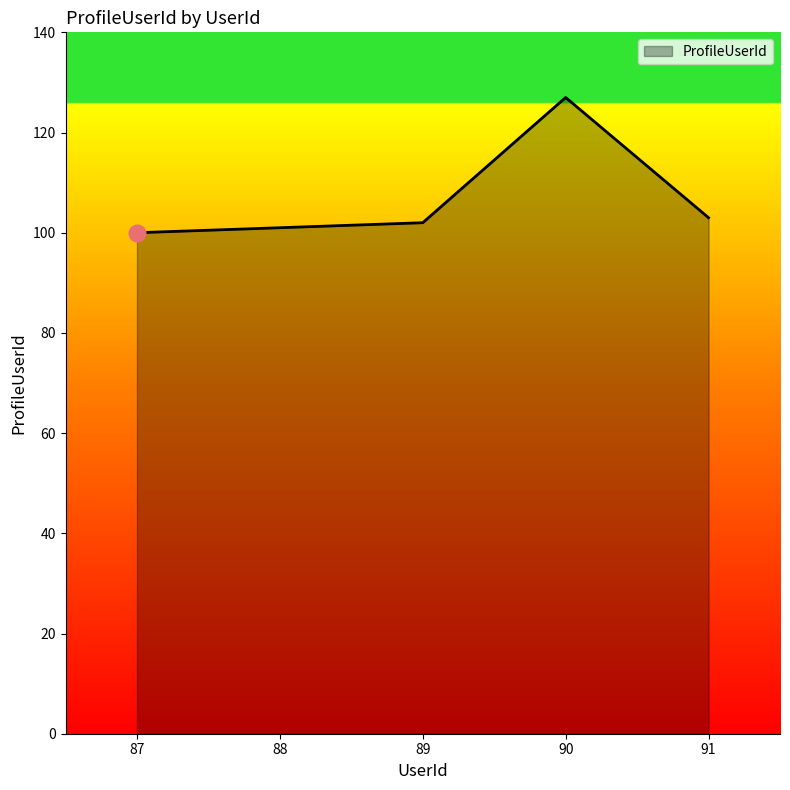

What value does the data have at 87, to the nearest 10?

100